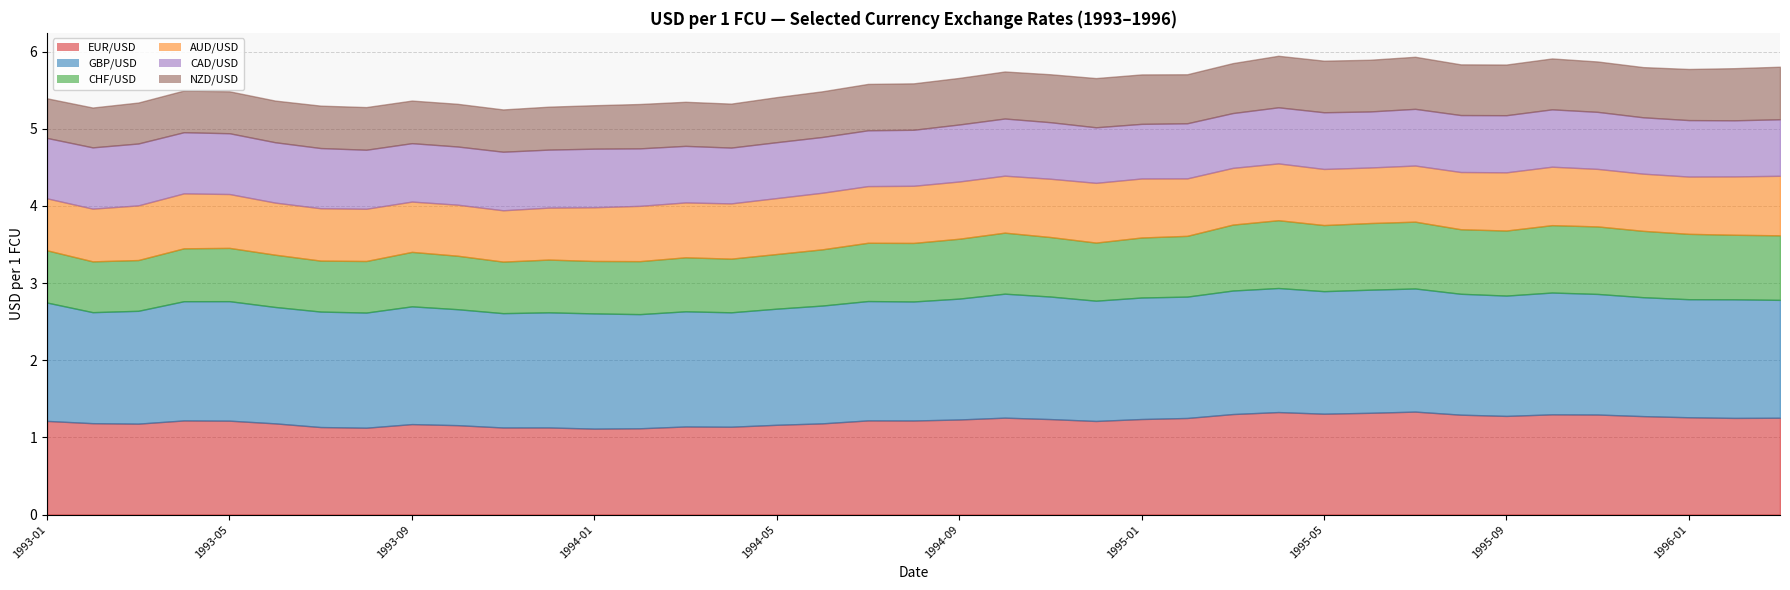

Reading right to left, extract all data points from this chart.

EUR/USD: 1996-03=1.3	1996-02=1.3	1996-01=1.3	1995-12=1.3	1995-11=1.3	1995-10=1.3	1995-09=1.3	1995-08=1.3	1995-07=1.3	1995-06=1.3	1995-05=1.3	1995-04=1.3	1995-03=1.3	1995-02=1.3	1995-01=1.2	1994-12=1.2	1994-11=1.2	1994-10=1.3	1994-09=1.2	1994-08=1.2	1994-07=1.2	1994-06=1.2	1994-05=1.2	1994-04=1.1	1994-03=1.1	1994-02=1.1	1994-01=1.1	1993-12=1.1	1993-11=1.1	1993-10=1.2	1993-09=1.2	1993-08=1.1	1993-07=1.1	1993-06=1.2	1993-05=1.2	1993-04=1.2	1993-03=1.2	1993-02=1.2	1993-01=1.2
GBP/USD: 1996-03=1.5	1996-02=1.5	1996-01=1.5	1995-12=1.5	1995-11=1.6	1995-10=1.6	1995-09=1.6	1995-08=1.6	1995-07=1.6	1995-06=1.6	1995-05=1.6	1995-04=1.6	1995-03=1.6	1995-02=1.6	1995-01=1.6	1994-12=1.6	1994-11=1.6	1994-10=1.6	1994-09=1.6	1994-08=1.5	1994-07=1.5	1994-06=1.5	1994-05=1.5	1994-04=1.5	1994-03=1.5	1994-02=1.5	1994-01=1.5	1993-12=1.5	1993-11=1.5	1993-10=1.5	1993-09=1.5	1993-08=1.5	1993-07=1.5	1993-06=1.5	1993-05=1.5	1993-04=1.5	1993-03=1.5	1993-02=1.4	1993-01=1.5
CHF/USD: 1996-03=0.8	1996-02=0.8	1996-01=0.8	1995-12=0.9	1995-11=0.9	1995-10=0.9	1995-09=0.8	1995-08=0.8	1995-07=0.9	1995-06=0.9	1995-05=0.9	1995-04=0.9	1995-03=0.9	1995-02=0.8	1995-01=0.8	1994-12=0.8	1994-11=0.8	1994-10=0.8	1994-09=0.8	1994-08=0.8	1994-07=0.8	1994-06=0.7	1994-05=0.7	1994-04=0.7	1994-03=0.7	1994-02=0.7	1994-01=0.7	1993-12=0.7	1993-11=0.7	1993-10=0.7	1993-09=0.7	1993-08=0.7	1993-07=0.7	1993-06=0.7	1993-05=0.7	1993-04=0.7	1993-03=0.7	1993-02=0.7	1993-01=0.7
AUD/USD: 1996-03=0.8	1996-02=0.8	1996-01=0.7	1995-12=0.7	1995-11=0.7	1995-10=0.8	1995-09=0.8	1995-08=0.7	1995-07=0.7	1995-06=0.7	1995-05=0.7	1995-04=0.7	1995-03=0.7	1995-02=0.7	1995-01=0.8	1994-12=0.8	1994-11=0.8	1994-10=0.7	1994-09=0.7	1994-08=0.7	1994-07=0.7	1994-06=0.7	1994-05=0.7	1994-04=0.7	1994-03=0.7	1994-02=0.7	1994-01=0.7	1993-12=0.7	1993-11=0.7	1993-10=0.7	1993-09=0.7	1993-08=0.7	1993-07=0.7	1993-06=0.7	1993-05=0.7	1993-04=0.7	1993-03=0.7	1993-02=0.7	1993-01=0.7
CAD/USD: 1996-03=0.7	1996-02=0.7	1996-01=0.7	1995-12=0.7	1995-11=0.7	1995-10=0.7	1995-09=0.7	1995-08=0.7	1995-07=0.7	1995-06=0.7	1995-05=0.7	1995-04=0.7	1995-03=0.7	1995-02=0.7	1995-01=0.7	1994-12=0.7	1994-11=0.7	1994-10=0.7	1994-09=0.7	1994-08=0.7	1994-07=0.7	1994-06=0.7	1994-05=0.7	1994-04=0.7	1994-03=0.7	1994-02=0.7	1994-01=0.8	1993-12=0.8	1993-11=0.8	1993-10=0.8	1993-09=0.8	1993-08=0.8	1993-07=0.8	1993-06=0.8	1993-05=0.8	1993-04=0.8	1993-03=0.8	1993-02=0.8	1993-01=0.8
NZD/USD: 1996-03=0.7	1996-02=0.7	1996-01=0.7	1995-12=0.7	1995-11=0.7	1995-10=0.7	1995-09=0.7	1995-08=0.7	1995-07=0.7	1995-06=0.7	1995-05=0.7	1995-04=0.7	1995-03=0.6	1995-02=0.6	1995-01=0.6	1994-12=0.6	1994-11=0.6	1994-10=0.6	1994-09=0.6	1994-08=0.6	1994-07=0.6	1994-06=0.6	1994-05=0.6	1994-04=0.6	1994-03=0.6	1994-02=0.6	1994-01=0.6	1993-12=0.6	1993-11=0.5	1993-10=0.6	1993-09=0.6	1993-08=0.6	1993-07=0.5	1993-06=0.5	1993-05=0.5	1993-04=0.5	1993-03=0.5	1993-02=0.5	1993-01=0.5